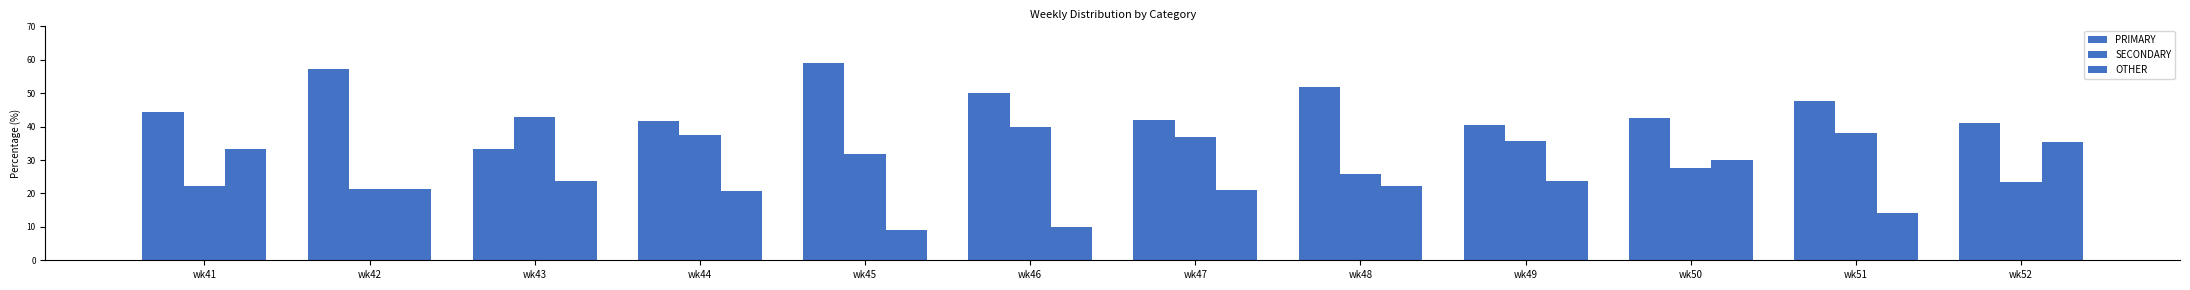

How many distinct data groups are displayed?

3